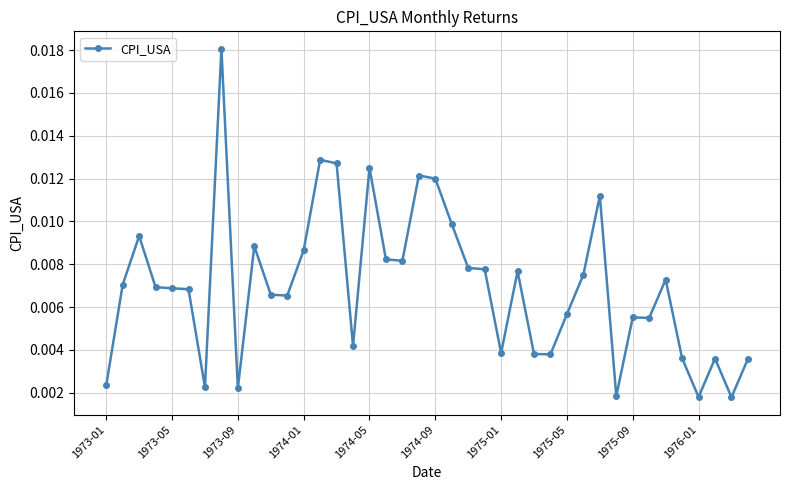

What is the sum of all values?

0.3